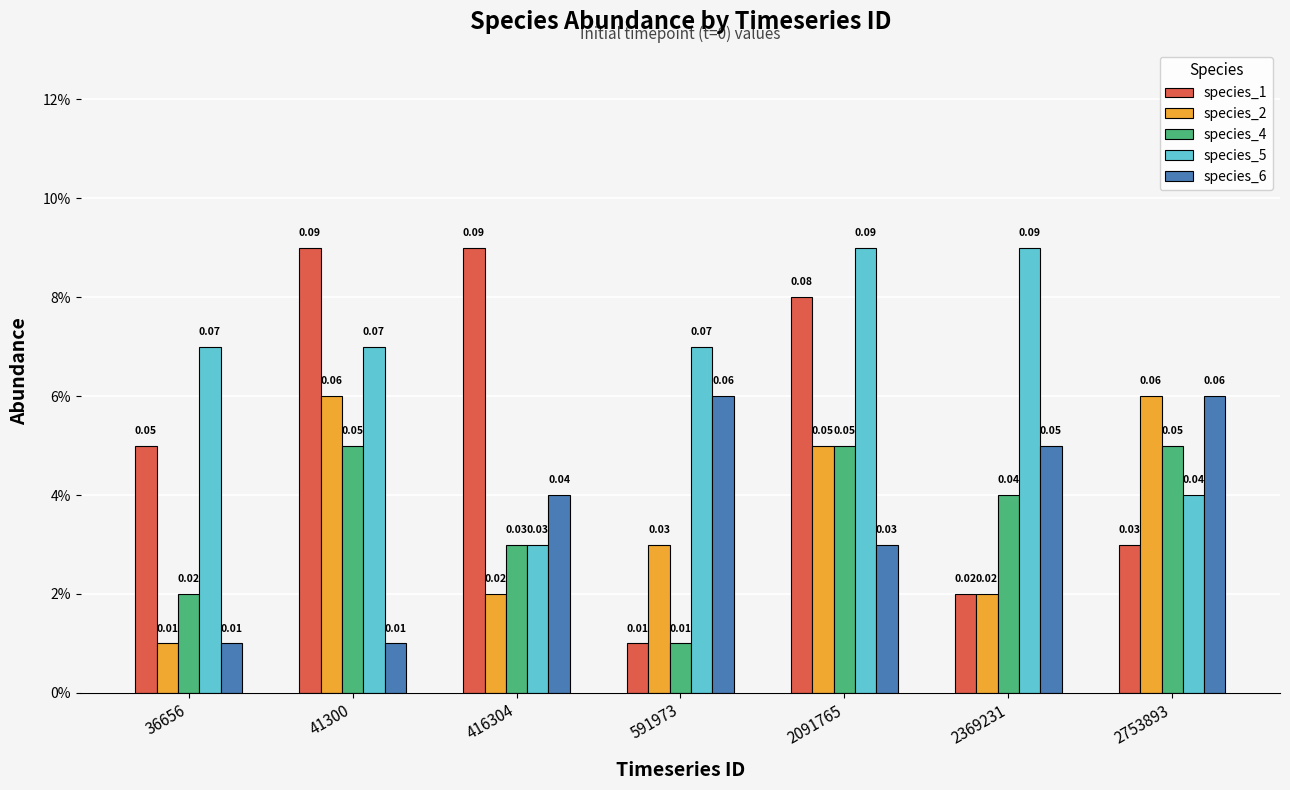

Reading left to right, what are all the values shown in this chart?

species_1: 36656=0.1	41300=0.1	416304=0.1	591973=0.0	2091765=0.1	2369231=0.0	2753893=0.0
species_2: 36656=0.0	41300=0.1	416304=0.0	591973=0.0	2091765=0.1	2369231=0.0	2753893=0.1
species_4: 36656=0.0	41300=0.1	416304=0.0	591973=0.0	2091765=0.1	2369231=0.0	2753893=0.1
species_5: 36656=0.1	41300=0.1	416304=0.0	591973=0.1	2091765=0.1	2369231=0.1	2753893=0.0
species_6: 36656=0.0	41300=0.0	416304=0.0	591973=0.1	2091765=0.0	2369231=0.1	2753893=0.1